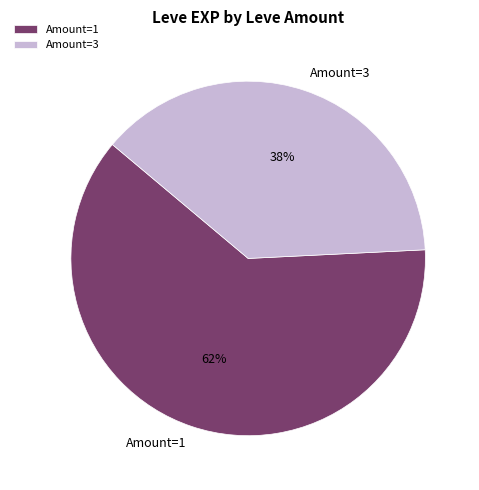

The Amount=3 slice represents 38% of the pie. True or false?

True